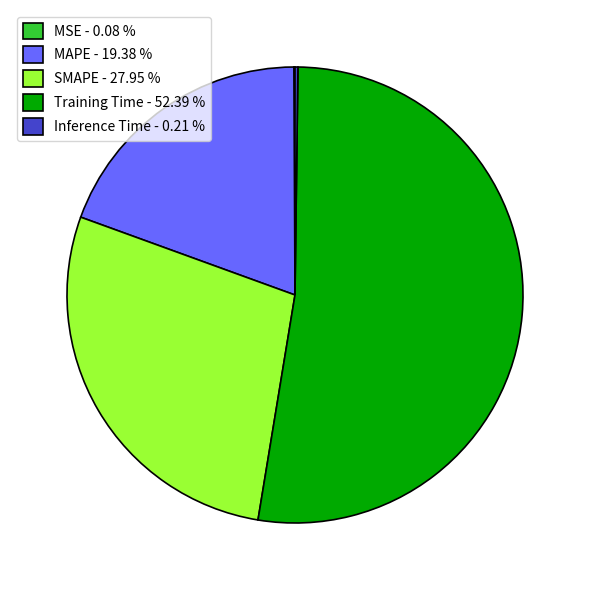

The MAPE slice represents 11% of the pie. True or false?

False